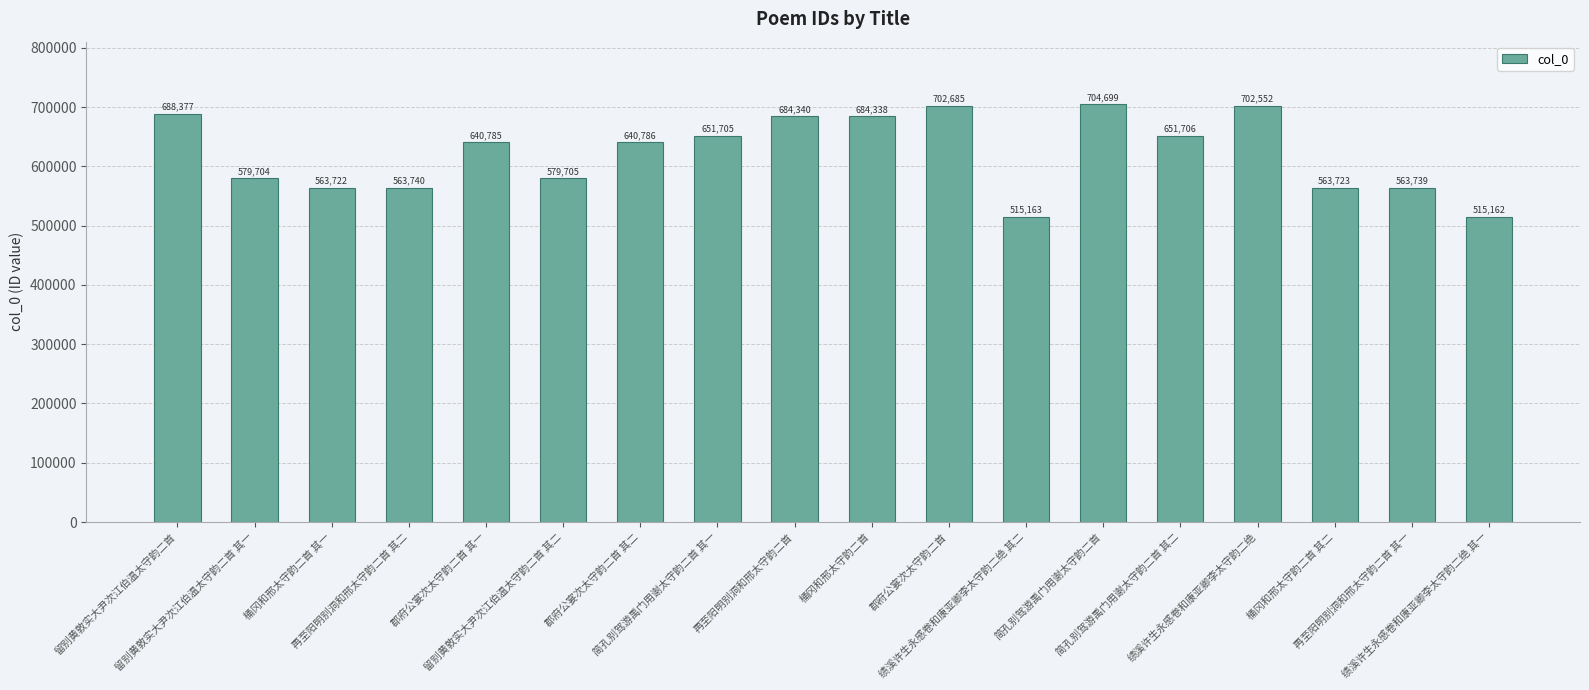

Between 桶冈和邢太守韵二首 and 留别黄敦实大尹次江伯温太守韵二首 其二, which is larger?

桶冈和邢太守韵二首